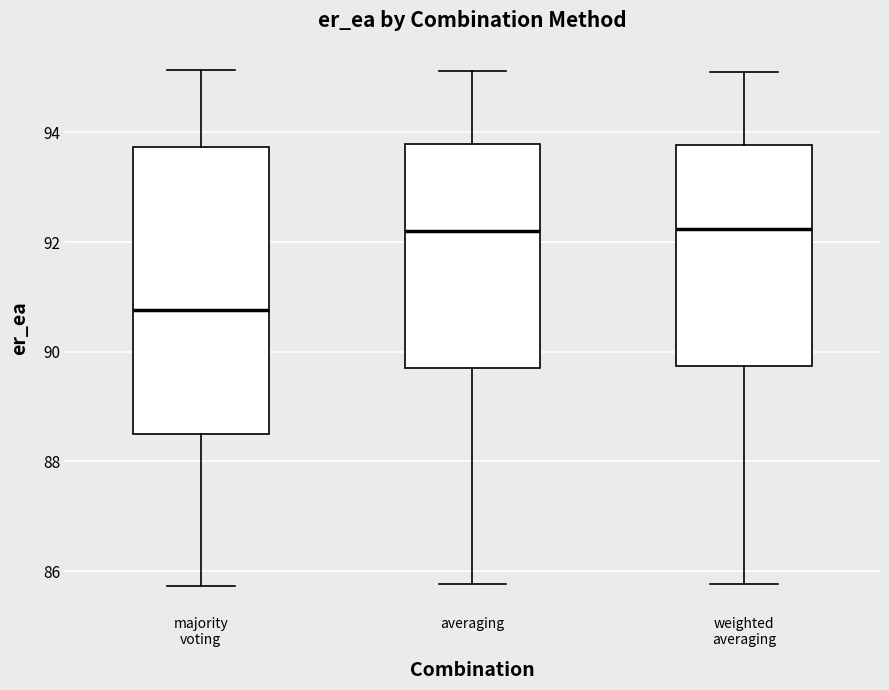

Where is the lower edge of the box for weighted averaging on the y-axis? The values are not printed on the chart, so give them approximately, as read against the axis.

89.8